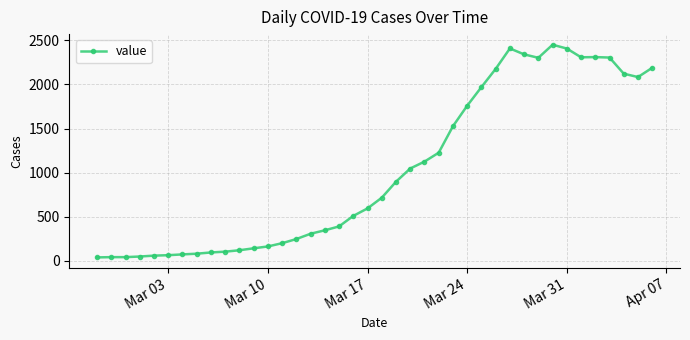

What is the value of the 7th point from the left?

74